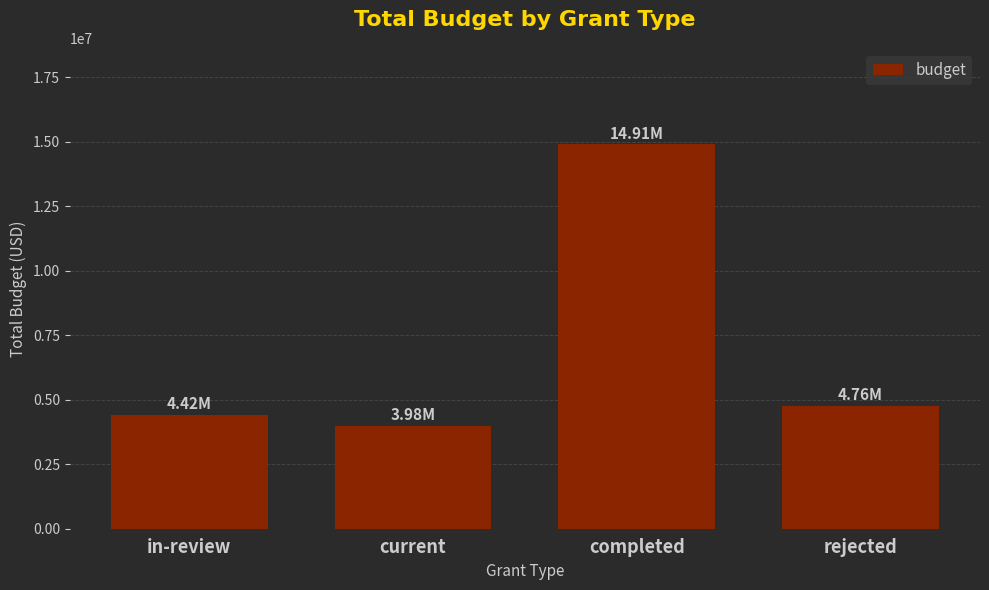

Count the number of data series in this chart.

1